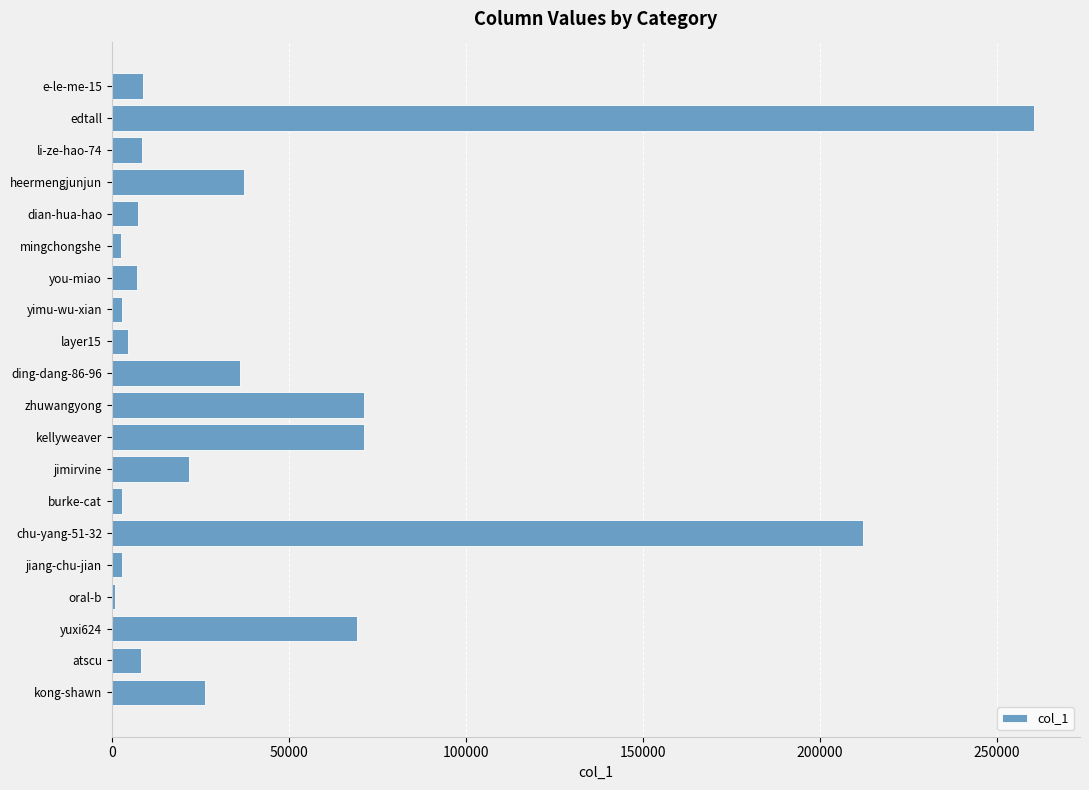

How many data points are less than 8881?

10